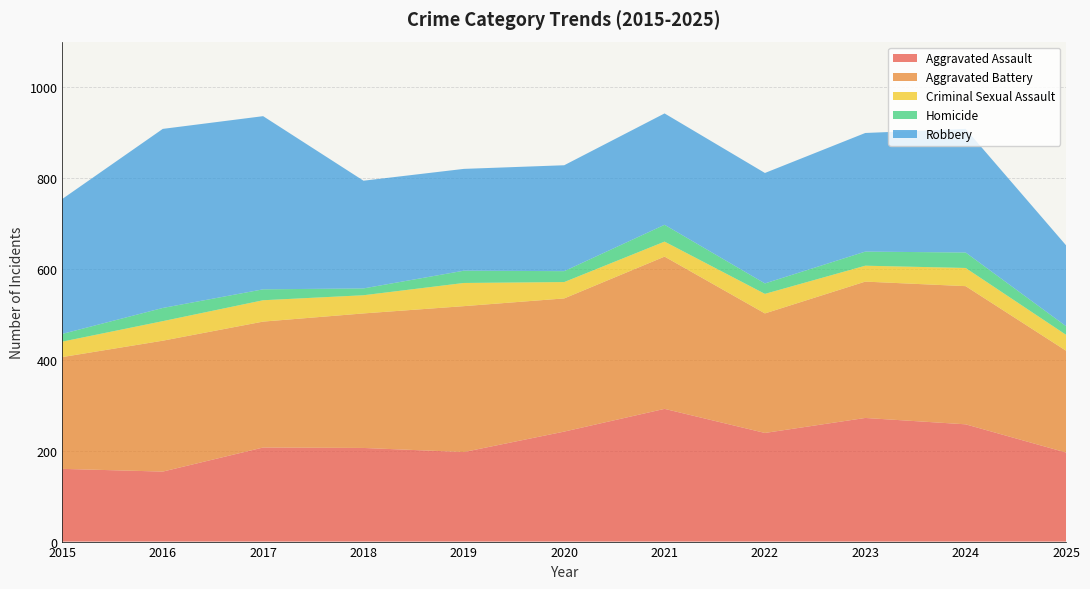

Reading left to right, what are all the values shown in this chart?

Aggravated Assault: 2015=160	2016=154	2017=207	2018=206	2019=197	2020=242	2021=292	2022=239	2023=272	2024=258	2025=196
Aggravated Battery: 2015=246	2016=288	2017=277	2018=296	2019=321	2020=293	2021=335	2022=263	2023=300	2024=304	2025=224
Criminal Sexual Assault: 2015=34	2016=43	2017=47	2018=40	2019=51	2020=36	2021=33	2022=43	2023=35	2024=40	2025=35
Homicide: 2015=17	2016=29	2017=24	2018=15	2019=27	2020=24	2021=37	2022=23	2023=31	2024=34	2025=19
Robbery: 2015=297	2016=394	2017=381	2018=237	2019=224	2020=233	2021=245	2022=243	2023=261	2024=272	2025=178